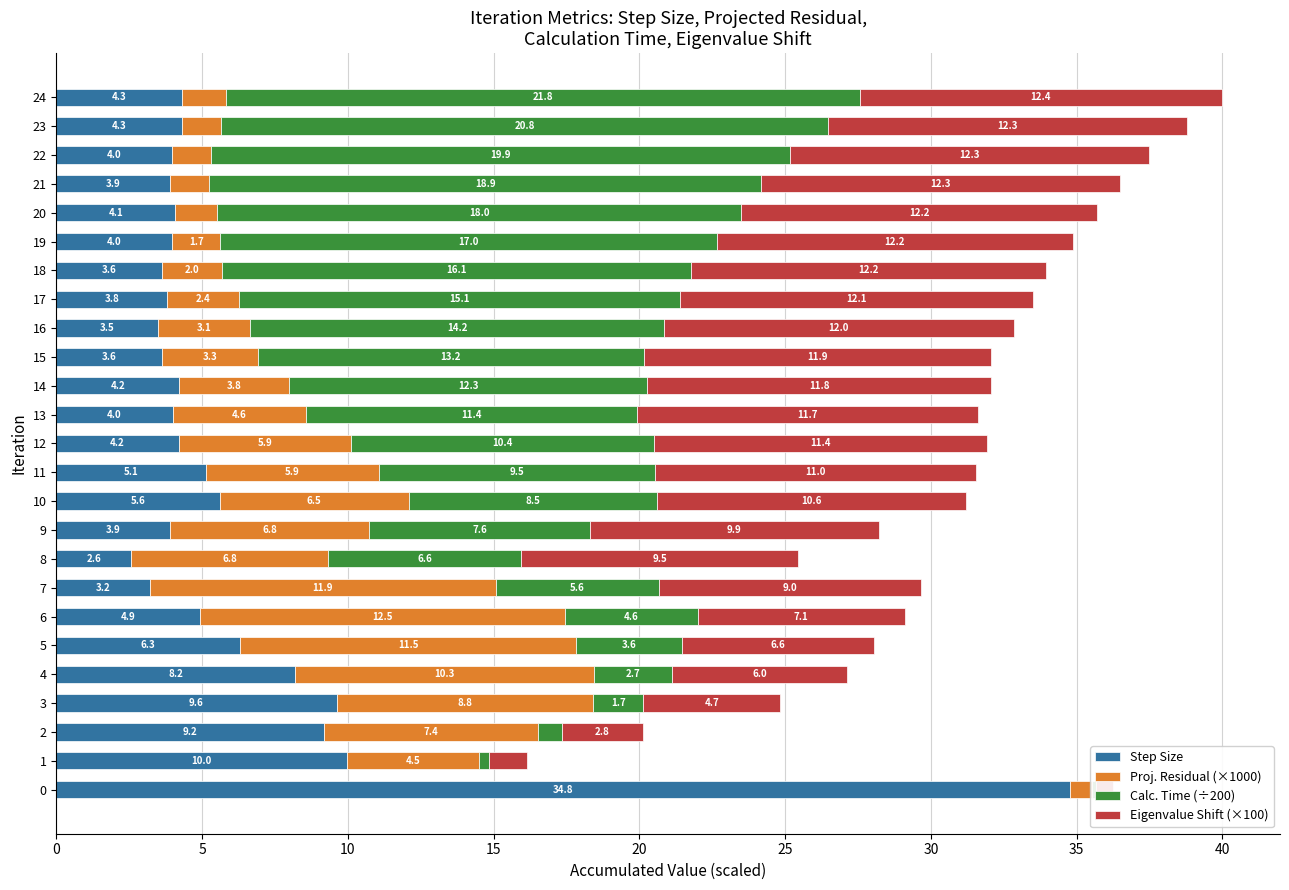

What is the value of the Proj. Residual (×1000) bar at the 18th from the left?

2.4